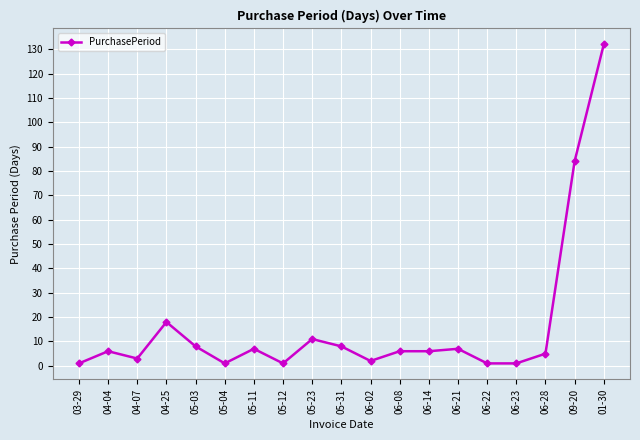

Reading left to right, list all the values displayed in this chart.

1	6	3	18	8	1	7	1	11	8	2	6	6	7	1	1	5	84	132